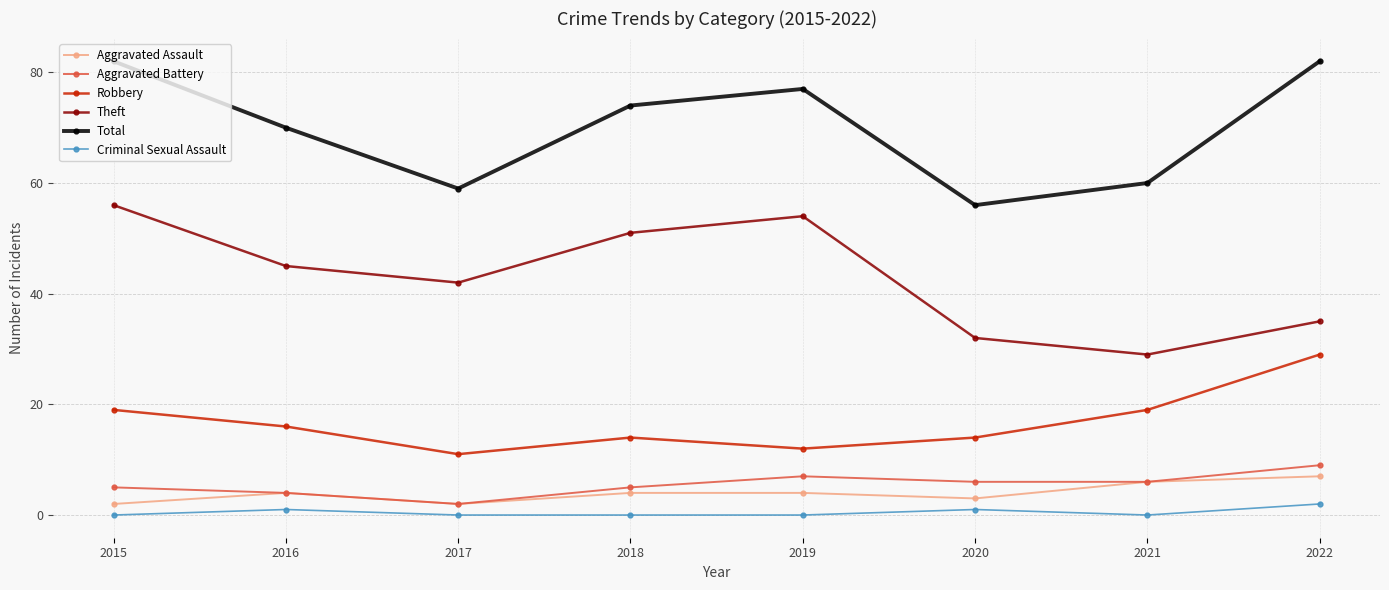

What is the value of the Total point at the 1st from the left?

82